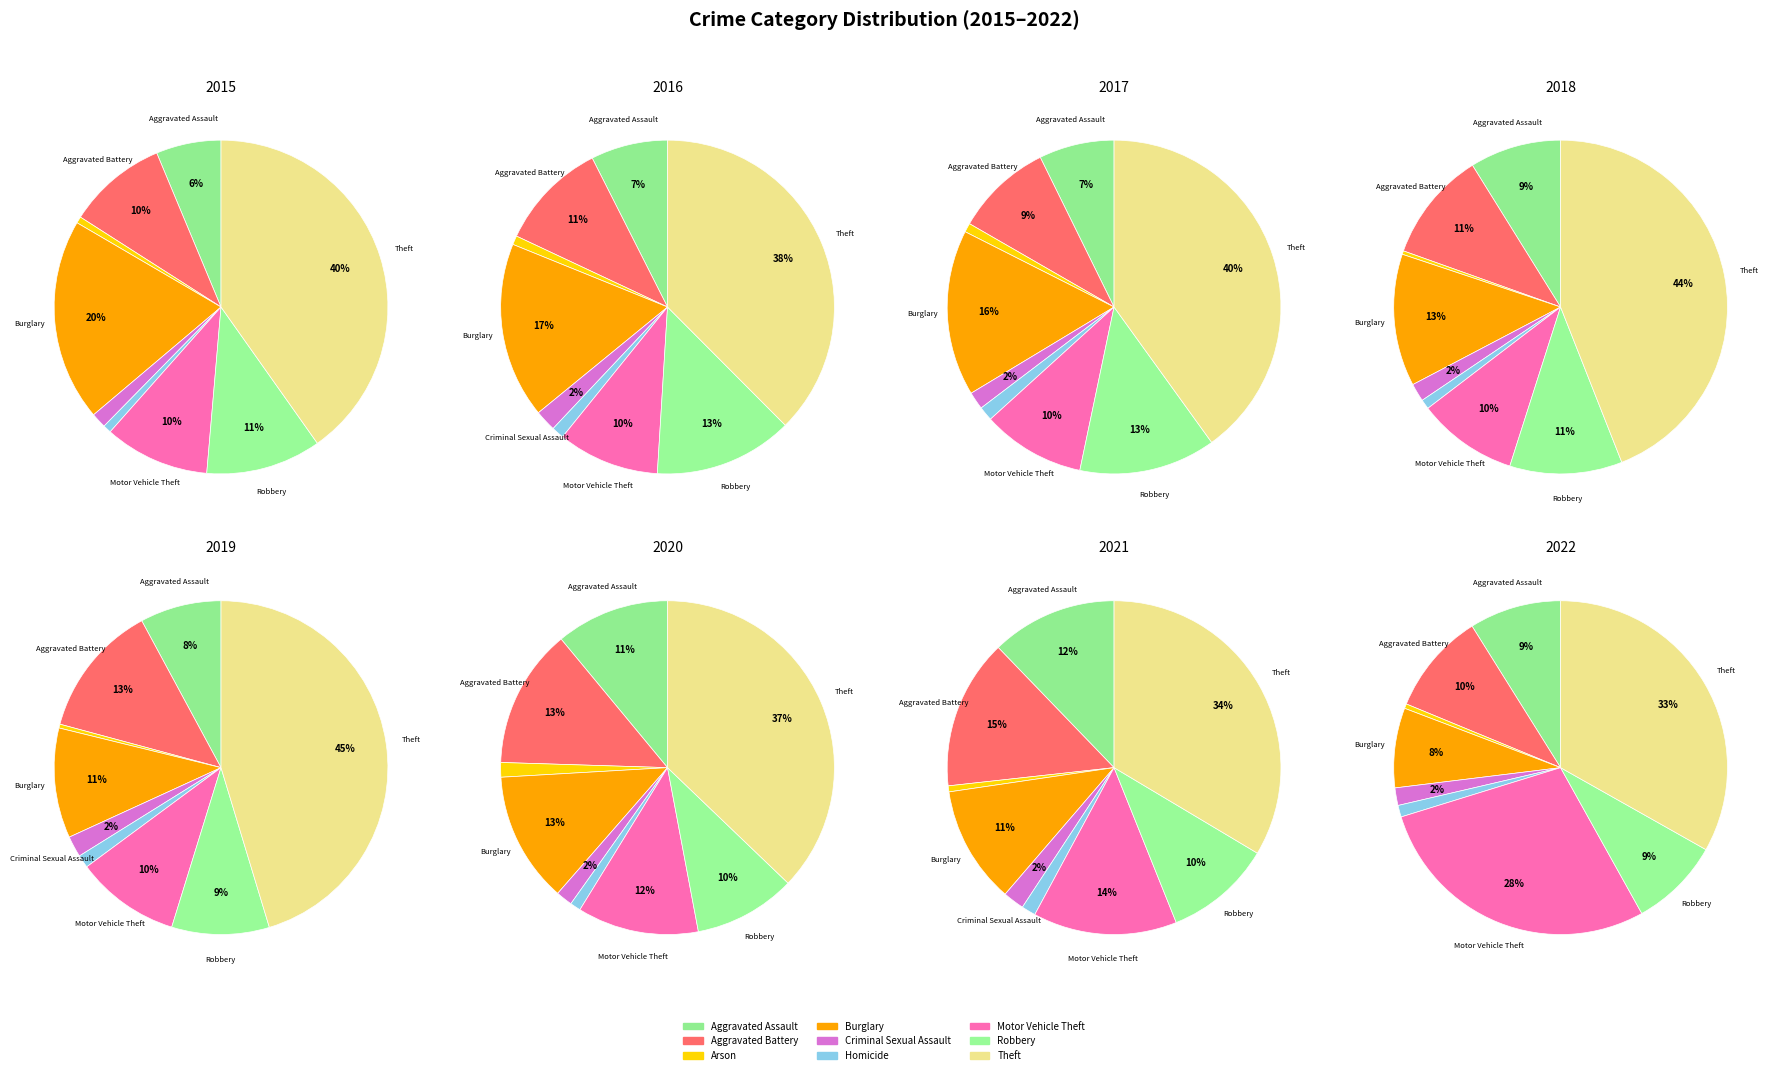

Count the number of slices in the pie.

9